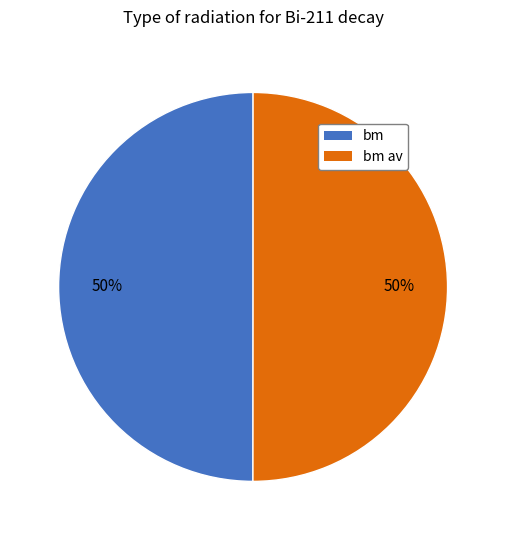

Count the number of slices in the pie.

2